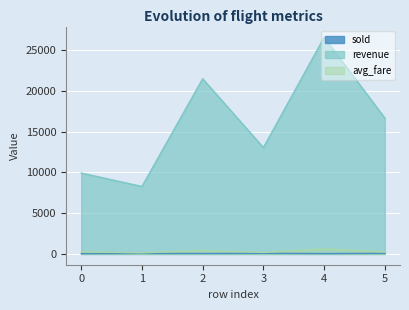

How many data points does each series have?

6